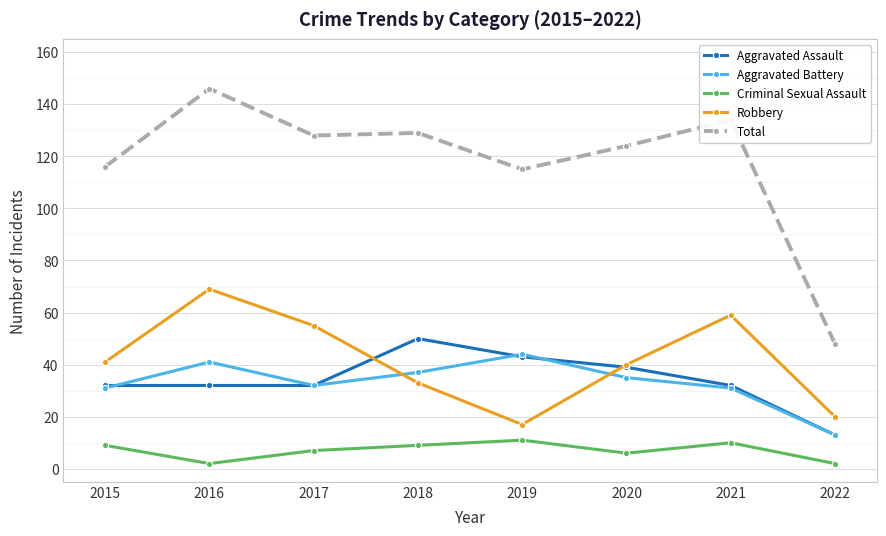

What value does the Aggravated Assault series have at 2019?

43